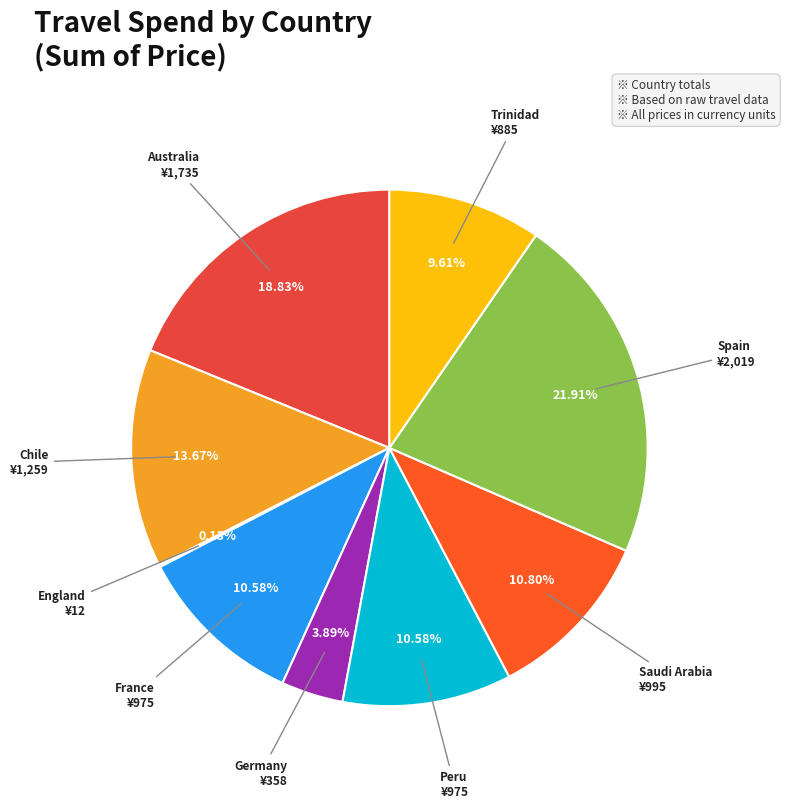

Rank the categories by value from highest to lowest.

Spain, Australia, Chile, Saudi Arabia, France, Peru, Trinidad, Germany, England